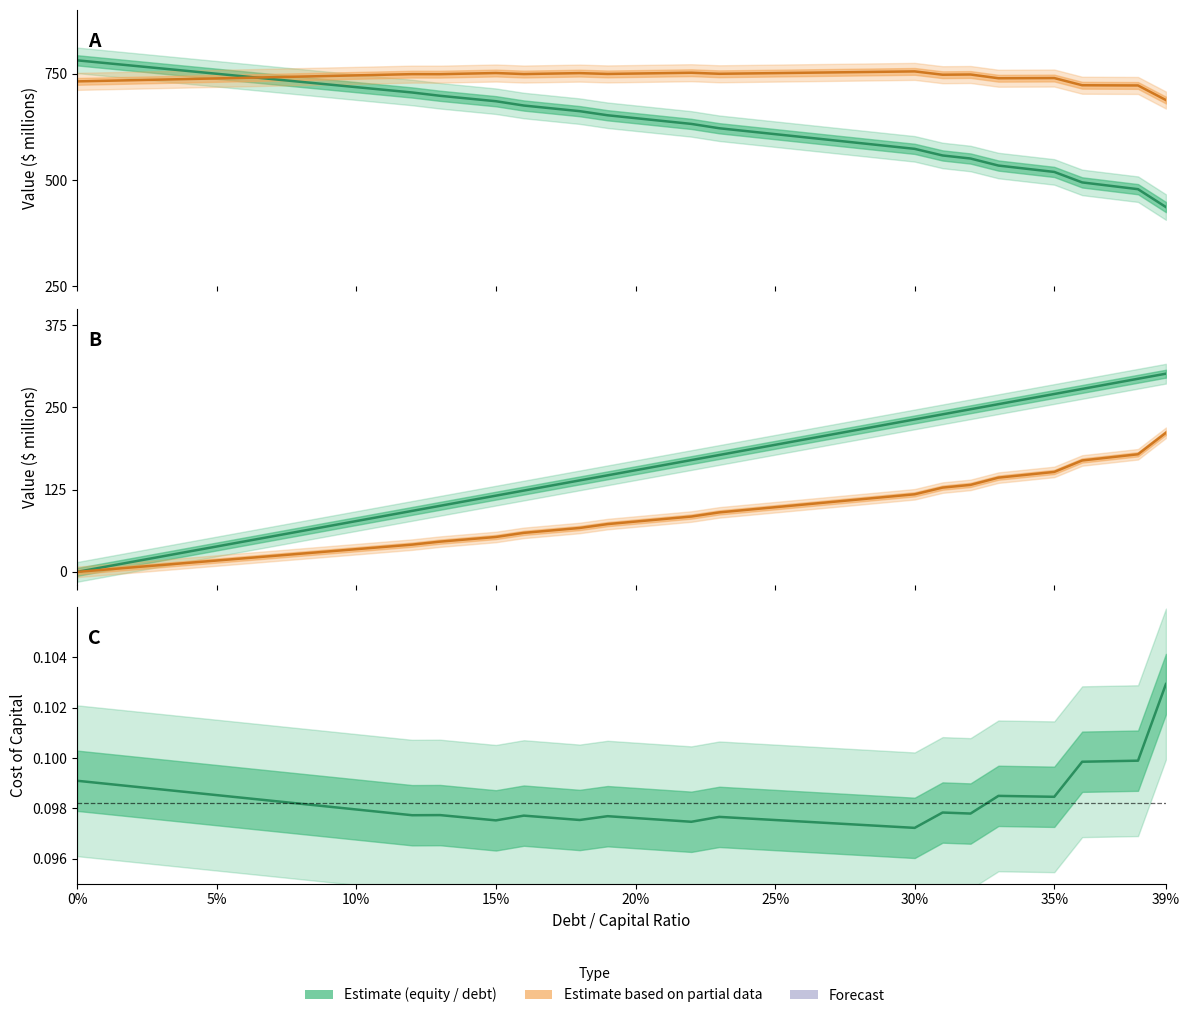

Which has a higher value, 0.12 or 0.28?

0.28